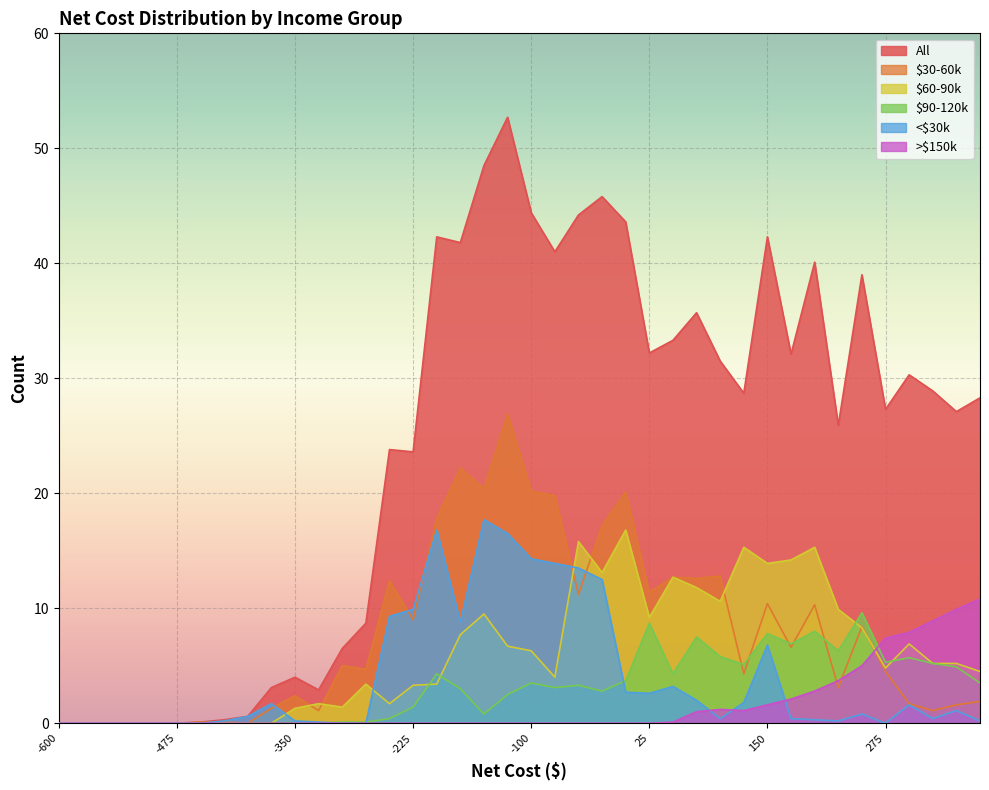

How many lines are shown in the chart?

6